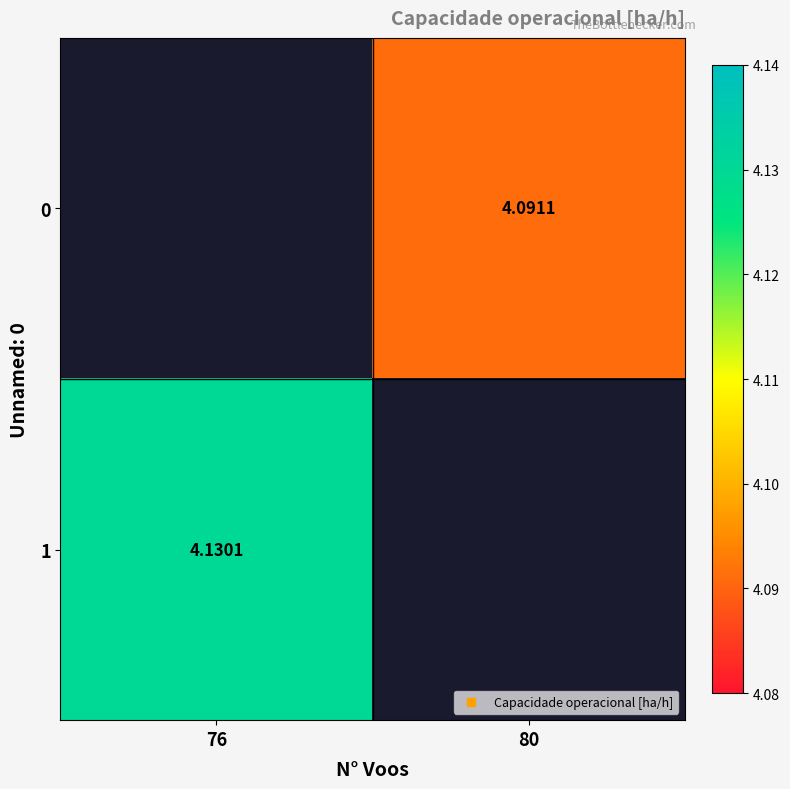

Count the number of data series in this chart.

2